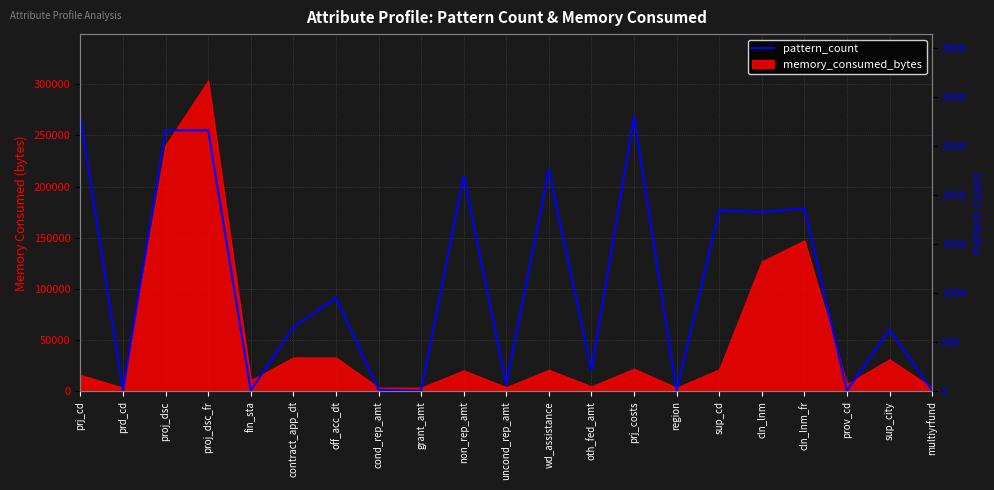

Approximately how many times larger is the value at off_acc_dt compared to cln_lnm?

0.5